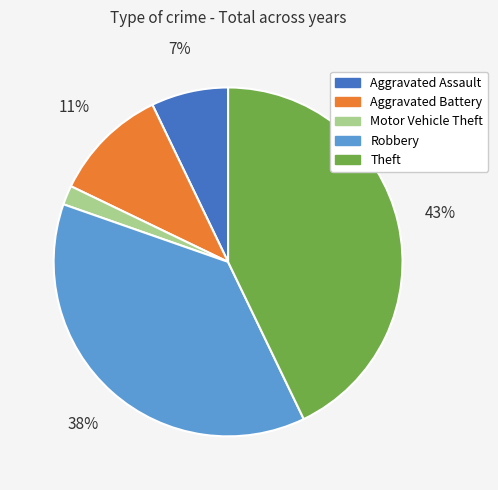

Between Aggravated Assault and Theft, which is larger?

Theft